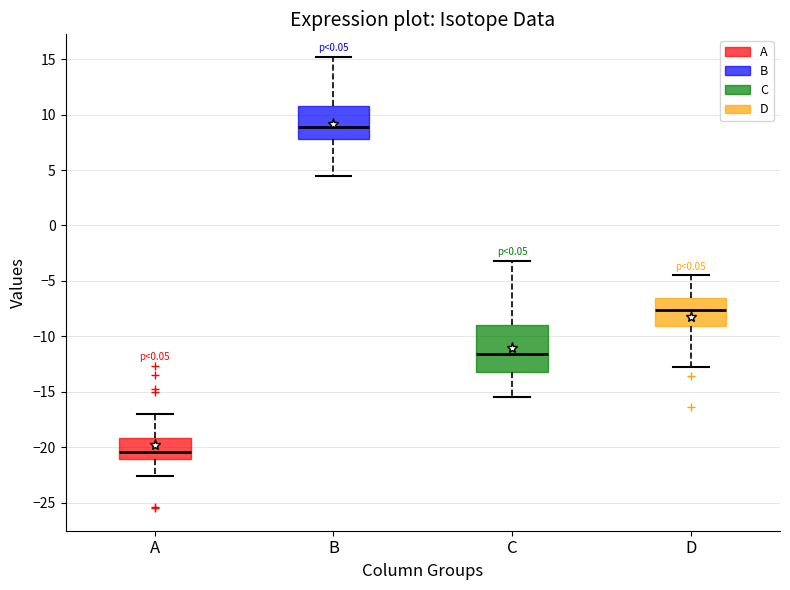

Comparing the boxes themselves (not the whiskers), which one is the tallest?

C